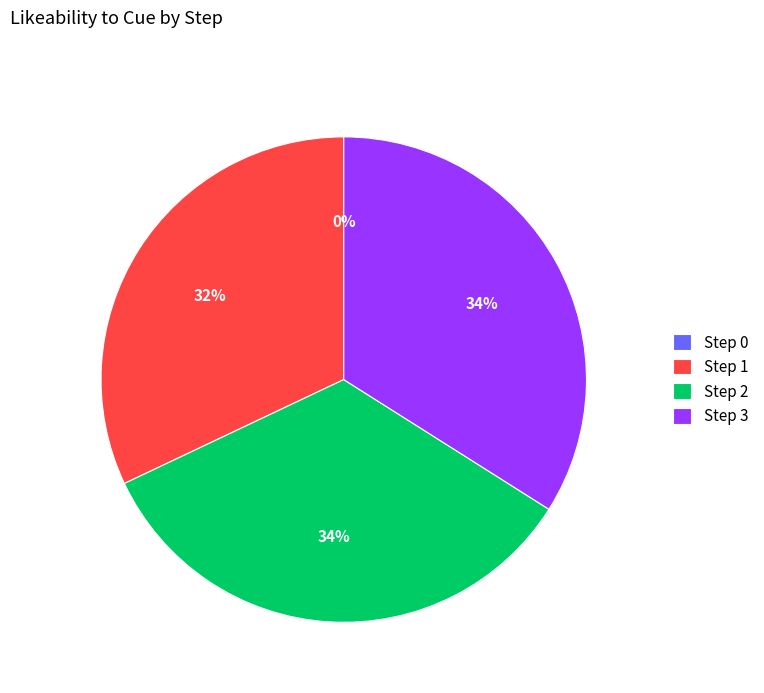

What is the change in value from step_0 to step_2?

+0.8